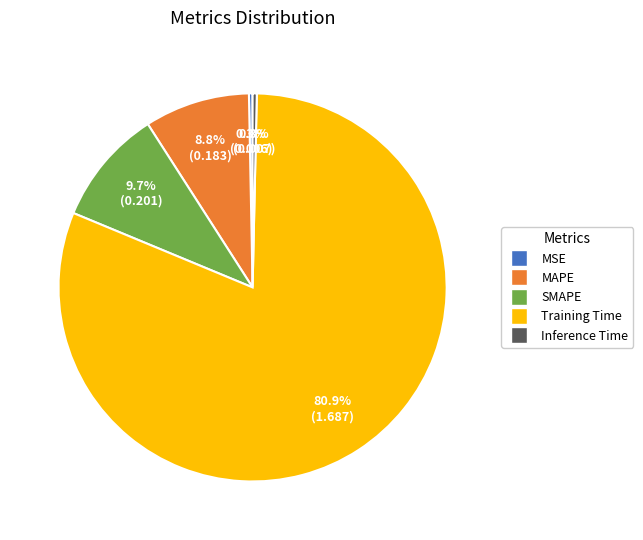

Between MAPE and Inference Time, which is larger?

MAPE